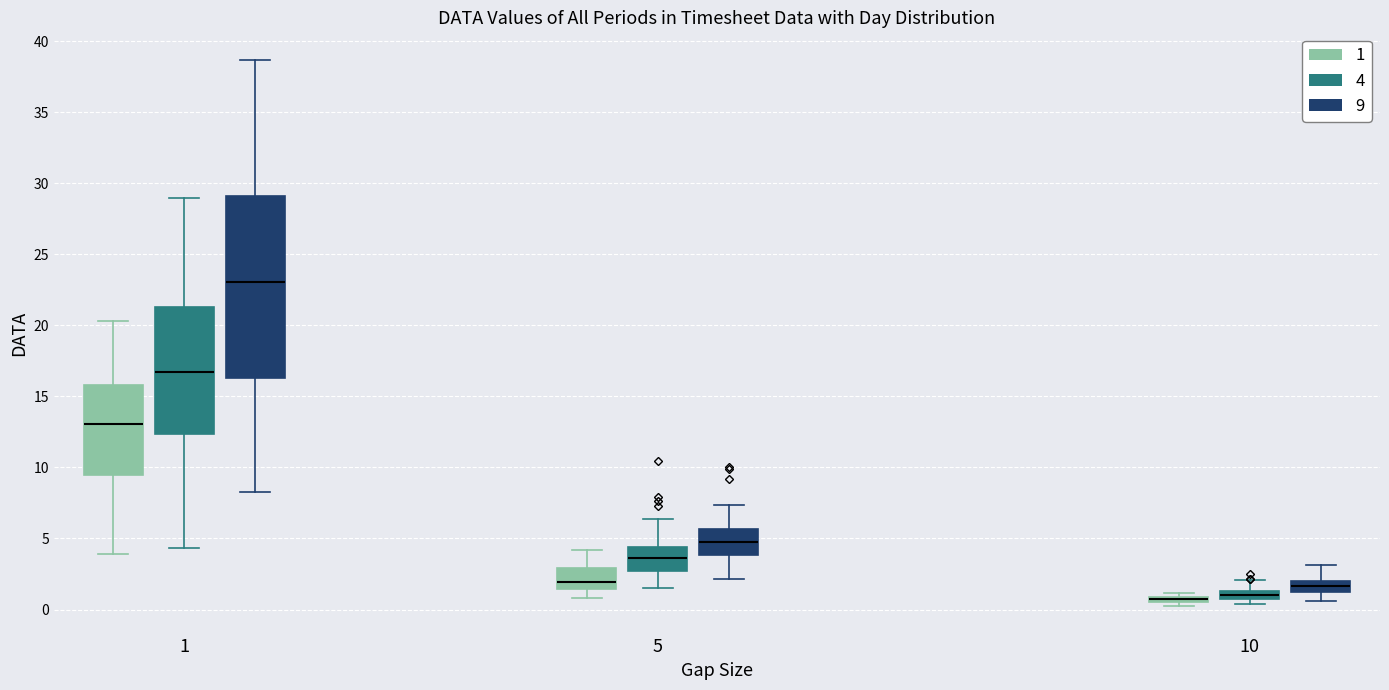

Which box has the highest median line?

1 (9)